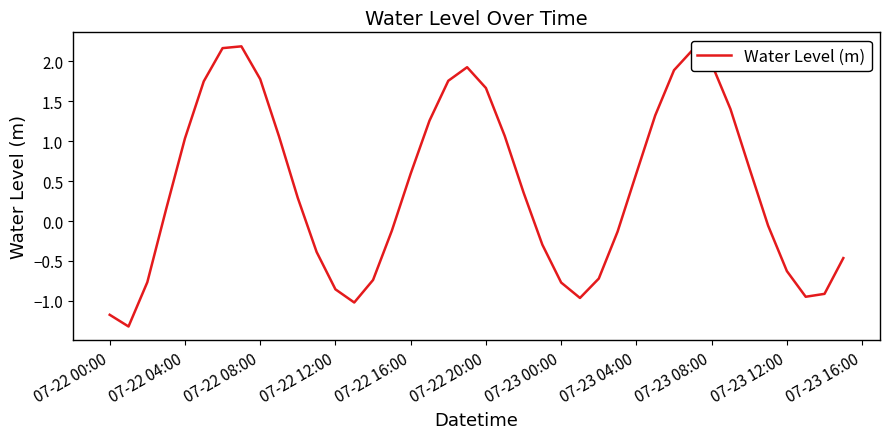

What is the maximum value shown in the chart?

2.2